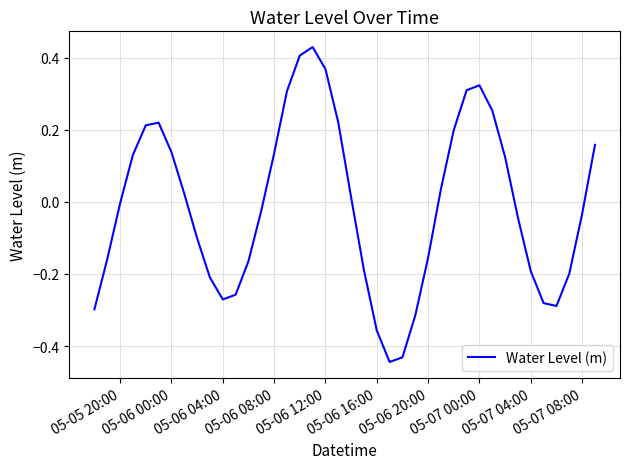

What is the difference between the maximum and minimum values?

0.9